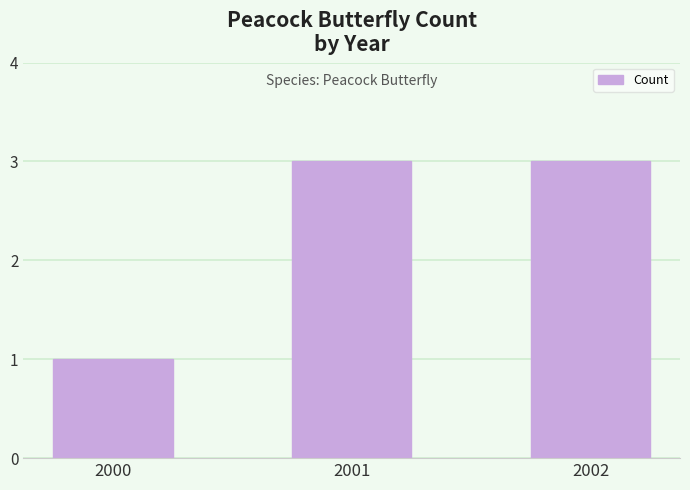

Reading left to right, what are all the values shown in this chart?

1	3	3